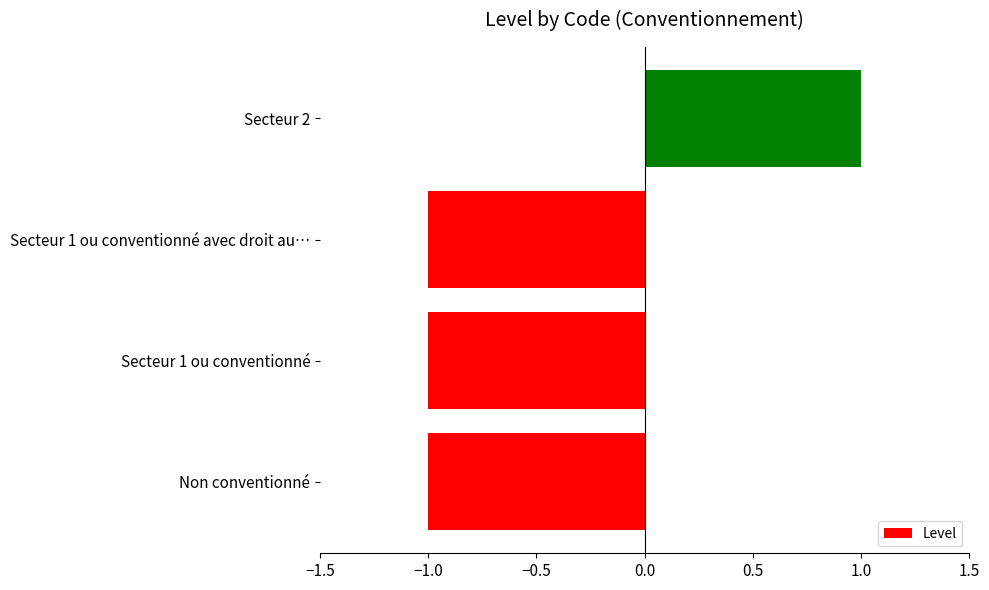

What is the minimum value shown in the chart?

-1